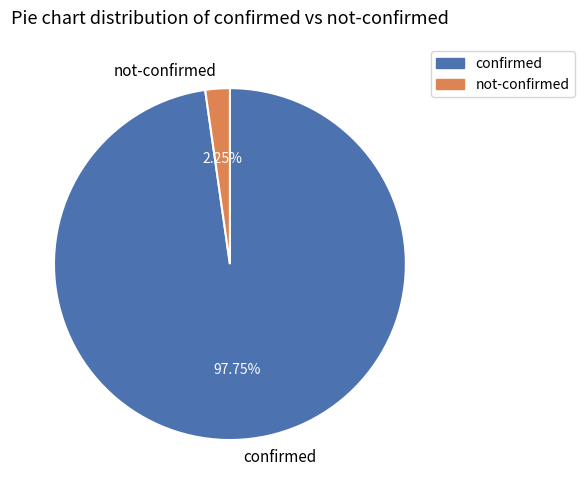

Which has a higher value, confirmed or not-confirmed?

confirmed